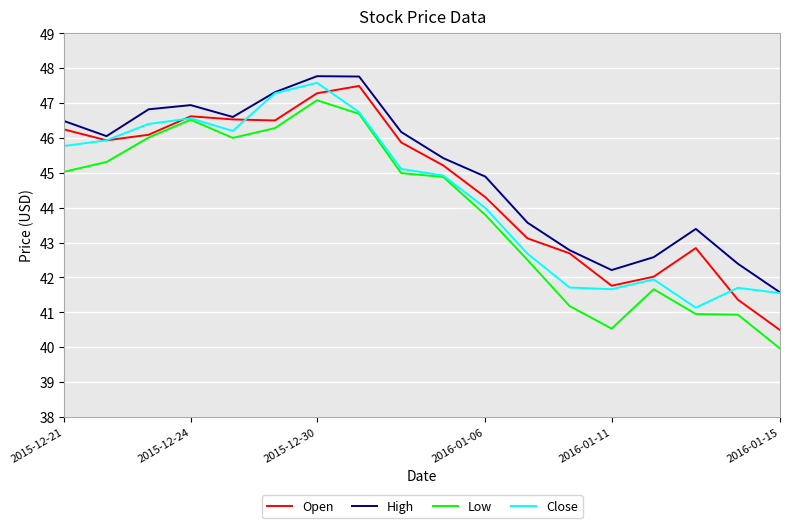

What is the maximum value for High?

47.8